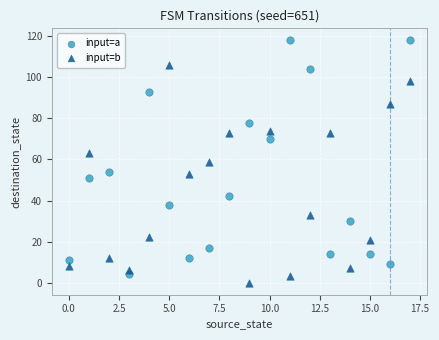

Across all data points, what is the range of Y values (max minus min)?

118